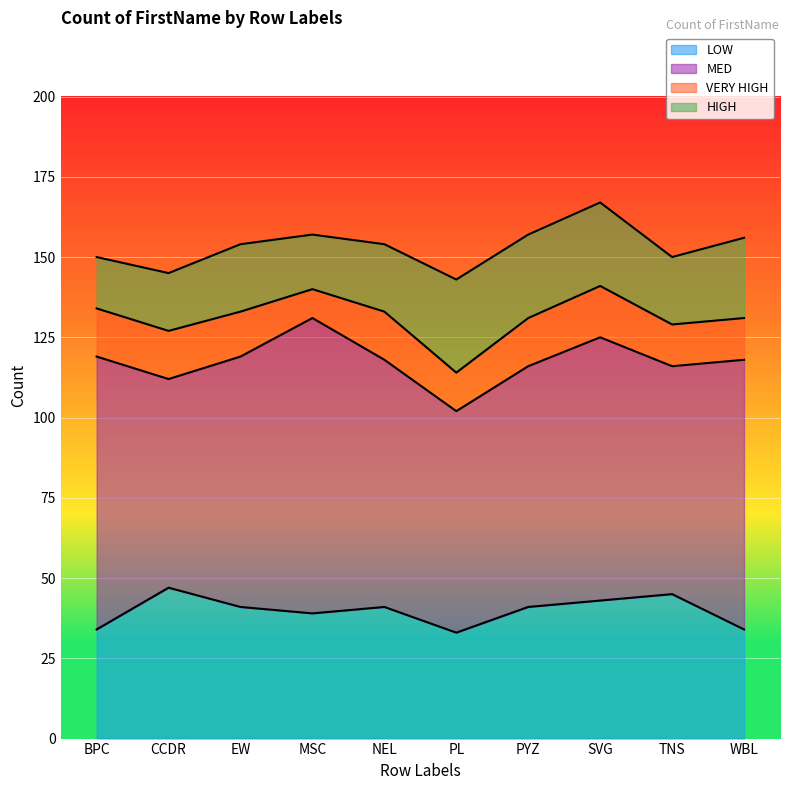

How many data points in MED are less than 78?

5